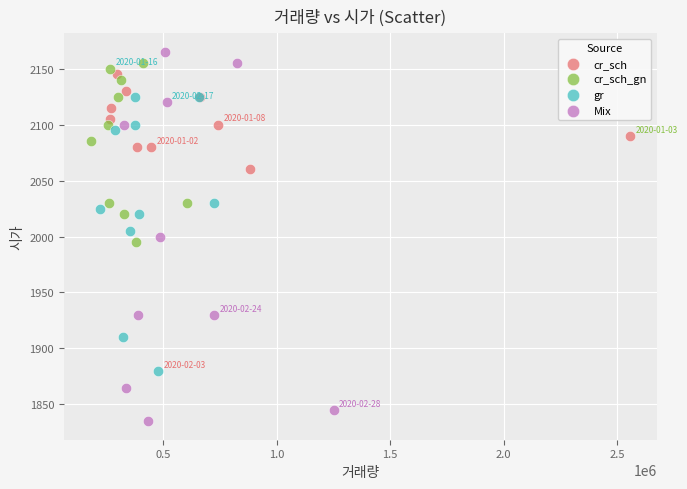

Which series reaches the minimum Y coordinate?

Mix